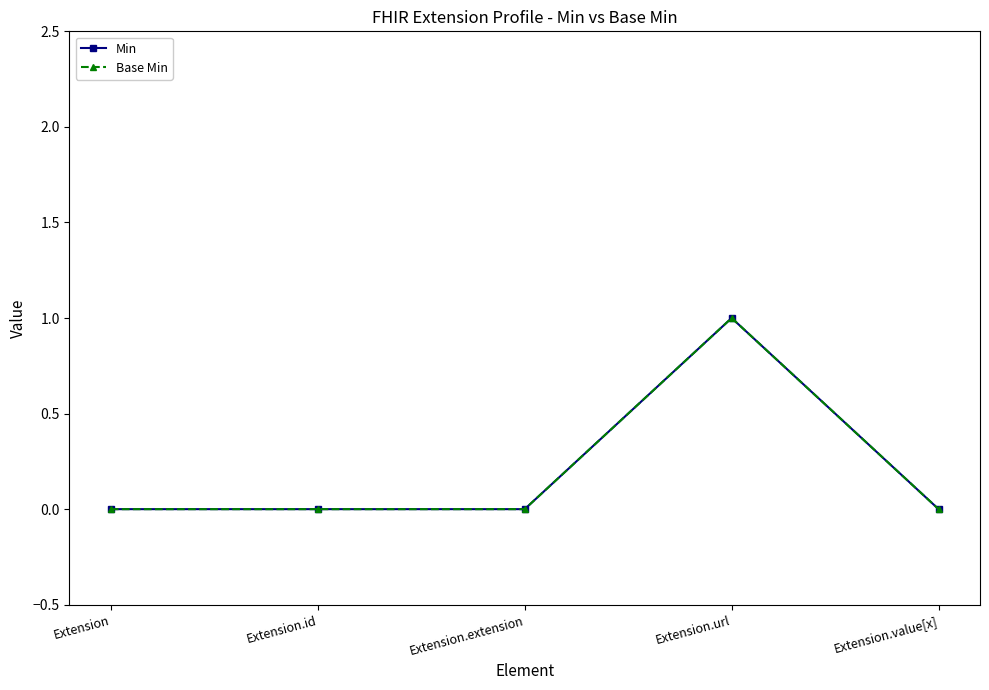

List the labels in order of Min value, largest first.

Extension.url, Extension, Extension.id, Extension.extension, Extension.value[x]